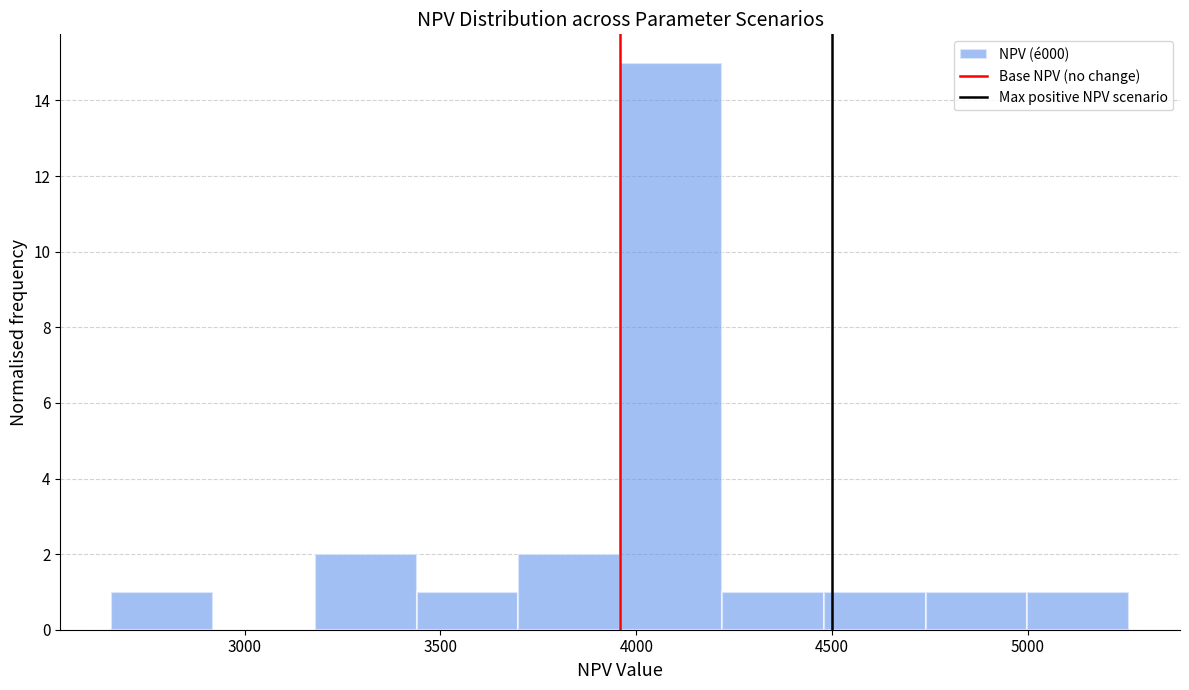

Reading left to right, transcribe this chart: for each bar, give the range it covers on the x-axis and its height. Neither the bar edges nor the heights are printed on the chart, so give them approximately, as read against the axes.

2650 to 2900: 1
2900 to 3200: 0
3200 to 3450: 2
3450 to 3700: 1
3700 to 3950: 2
3950 to 4200: 15
4200 to 4500: 1
4500 to 4750: 1
4750 to 5000: 1
5000 to 5250: 1